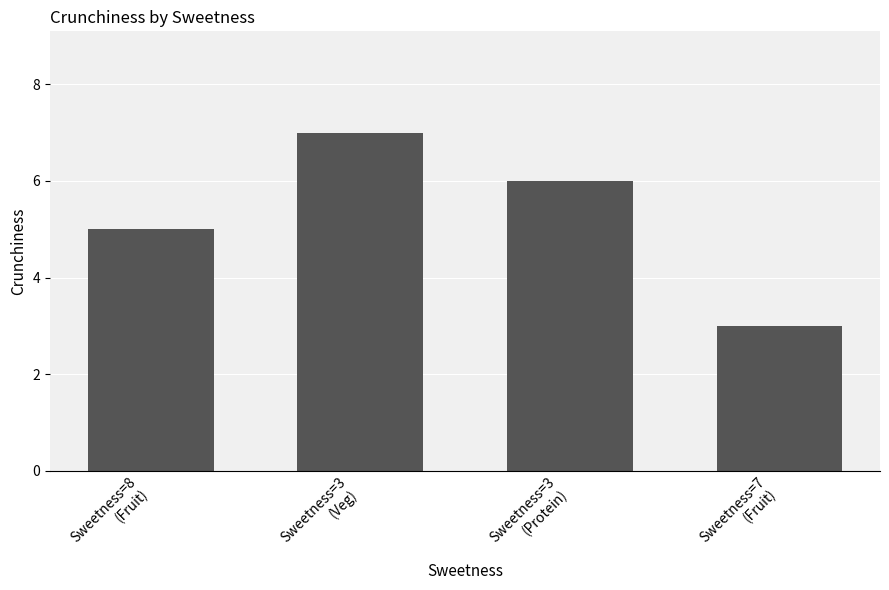

Does the chart contain any negative values?

No